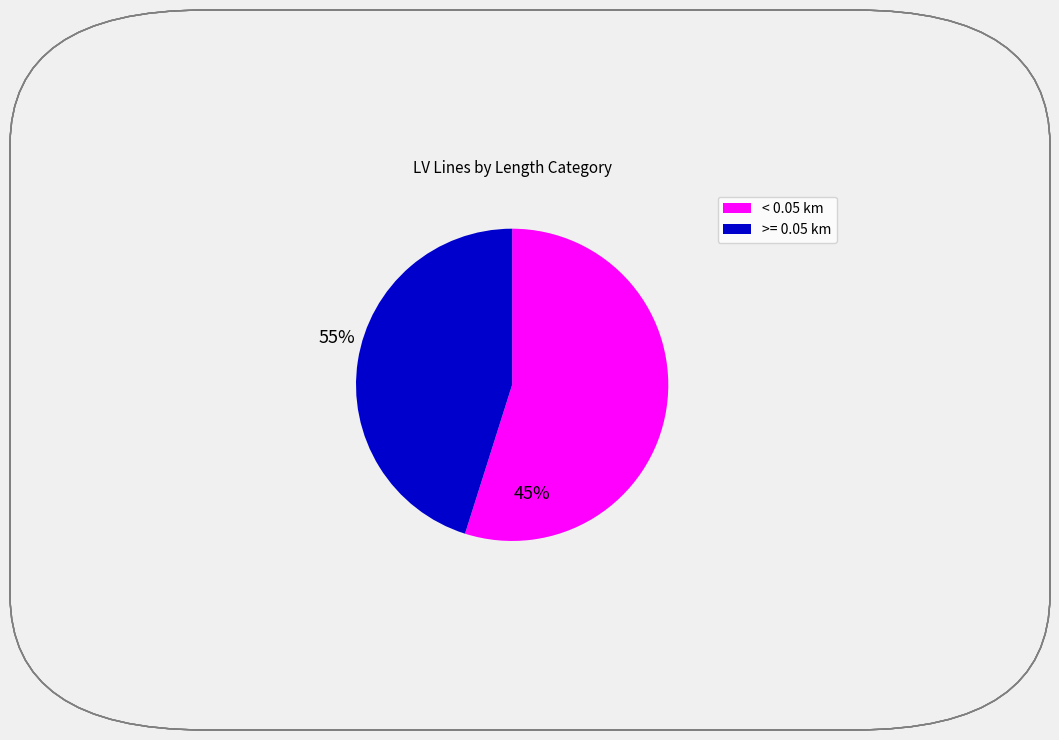

How many slices are in this pie chart?

2